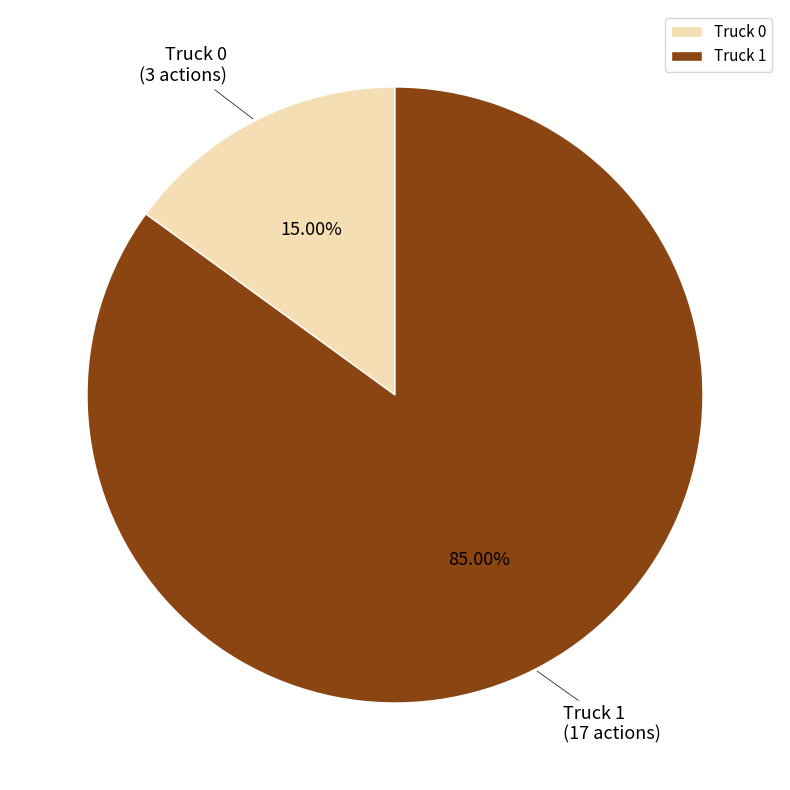

What is the smallest slice in the pie chart?

Truck 0